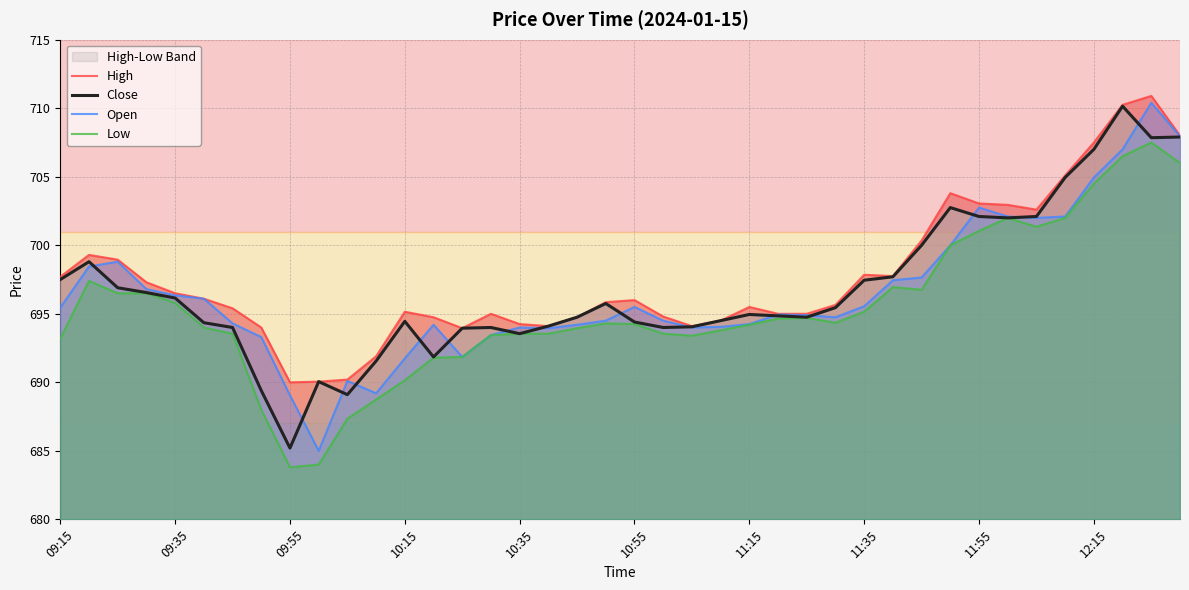

How many categories are shown in the chart?

40